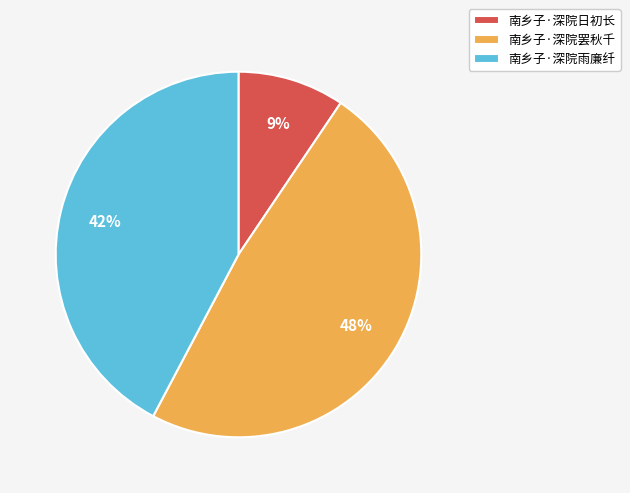

Does any single category account for the majority?

No